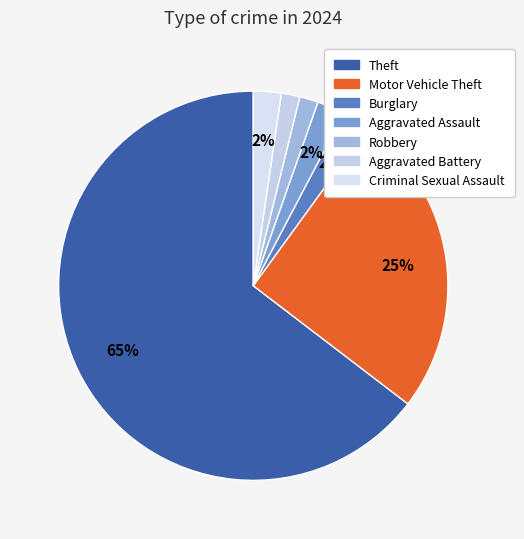

Which slice represents more than half of the pie?

Theft